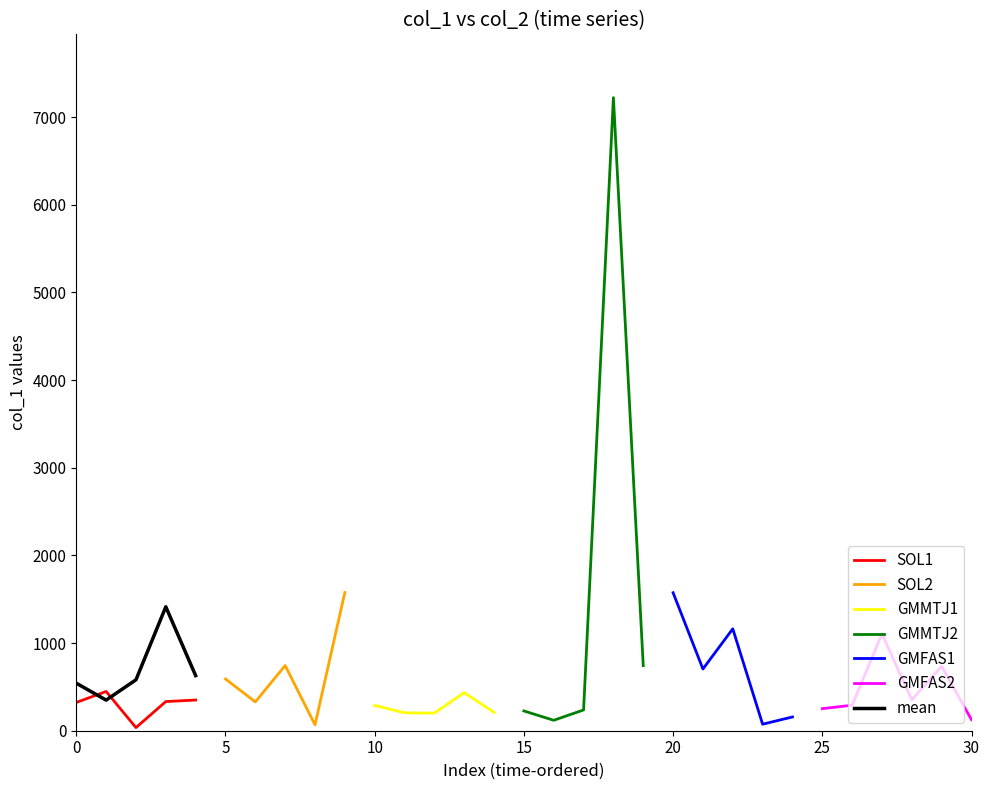

What is the greatest value displayed?

7222.3